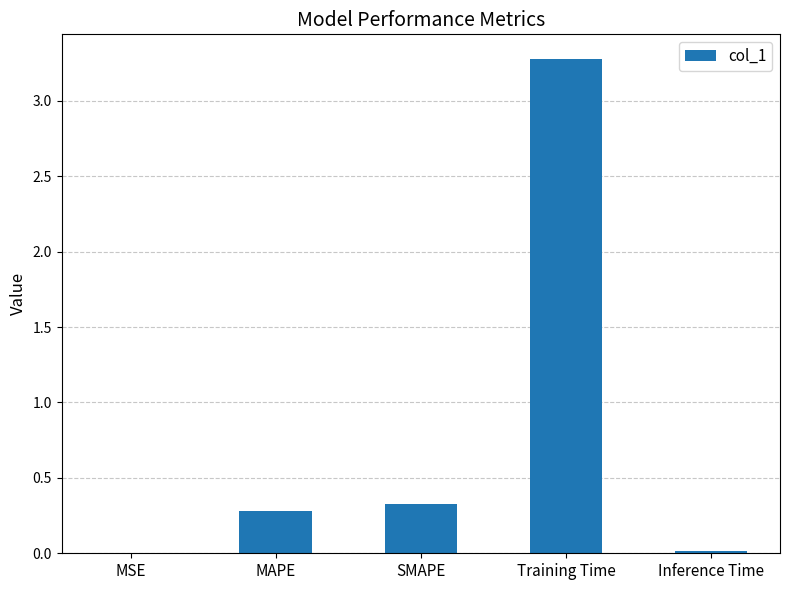

Which has a higher value, MSE or Training Time?

Training Time